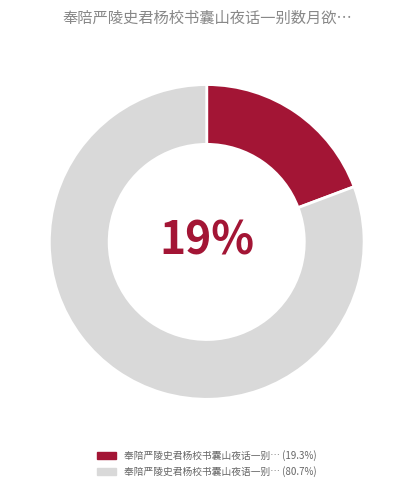

Count the number of slices in the pie.

2